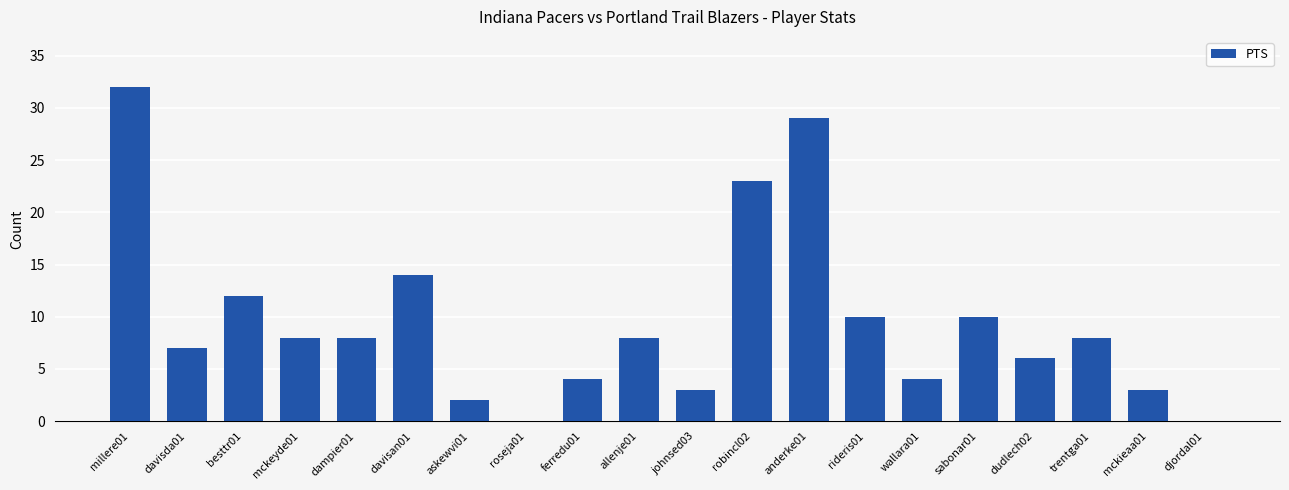

At which category does the chart reach its peak across all series?

millere01